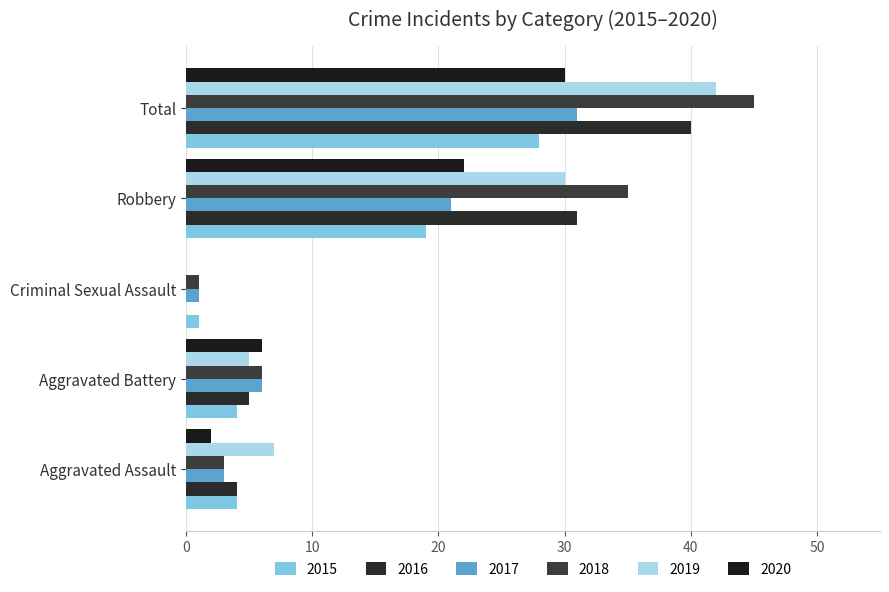

What is the value of the 2019 bar at the 4th from the left?

30